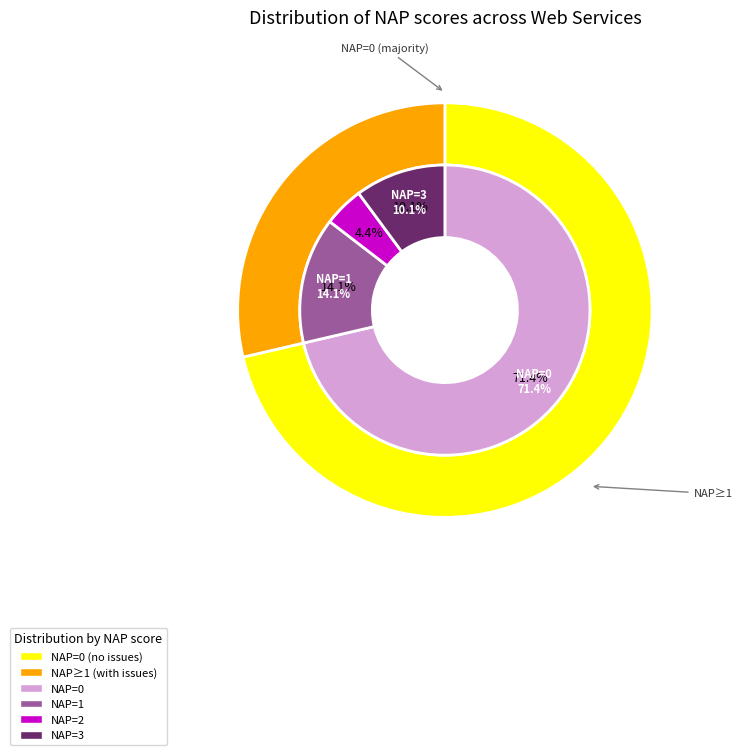

To the nearest percent, what portion does NAP=3 represent?

10%